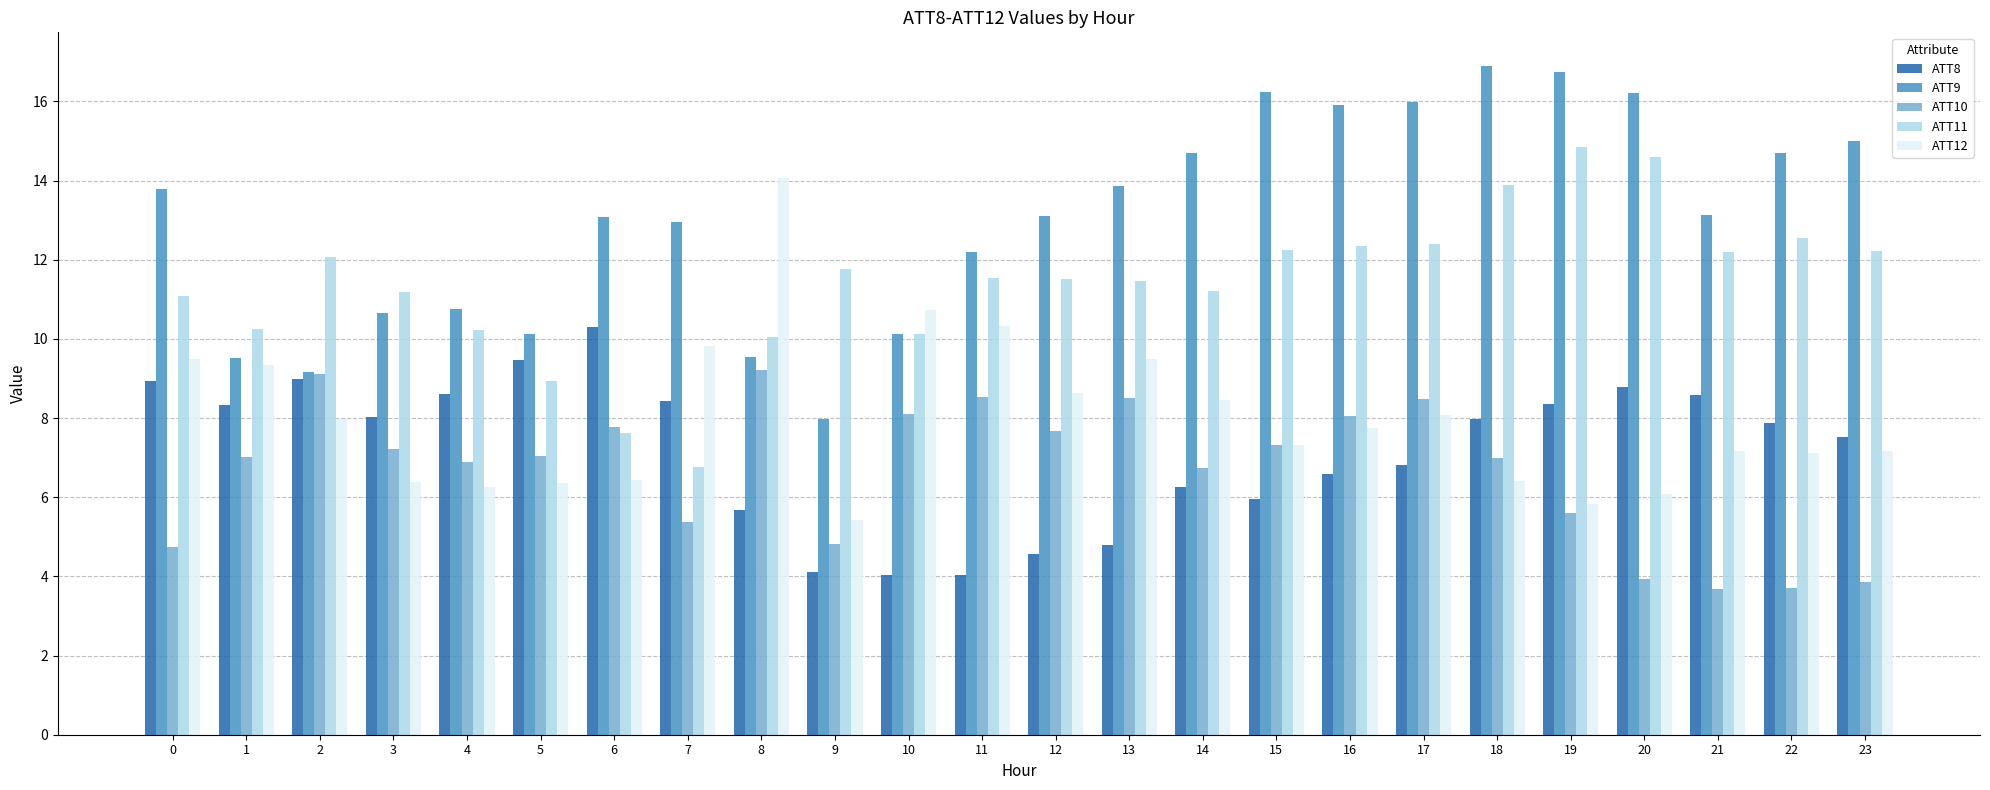

At 0, list the series in order from largest to smallest.

ATT9, ATT11, ATT12, ATT8, ATT10